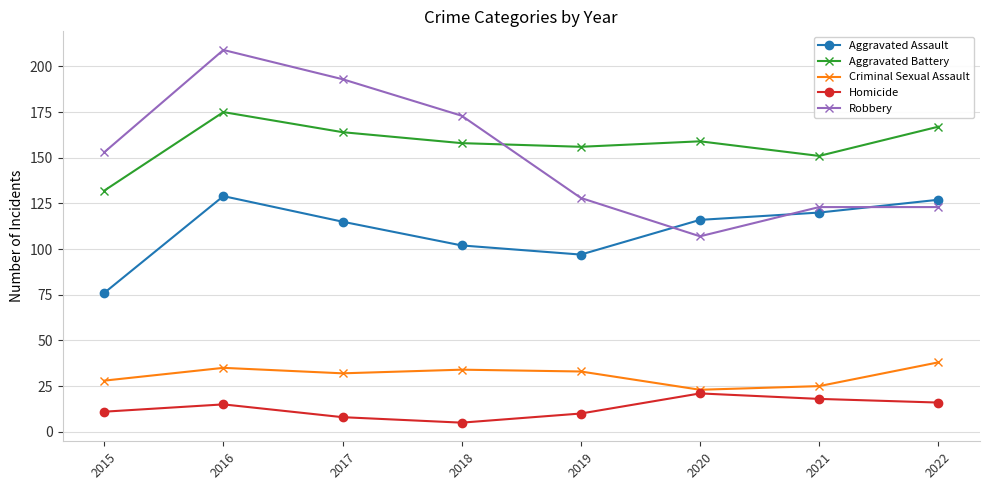

How many lines are shown in the chart?

5